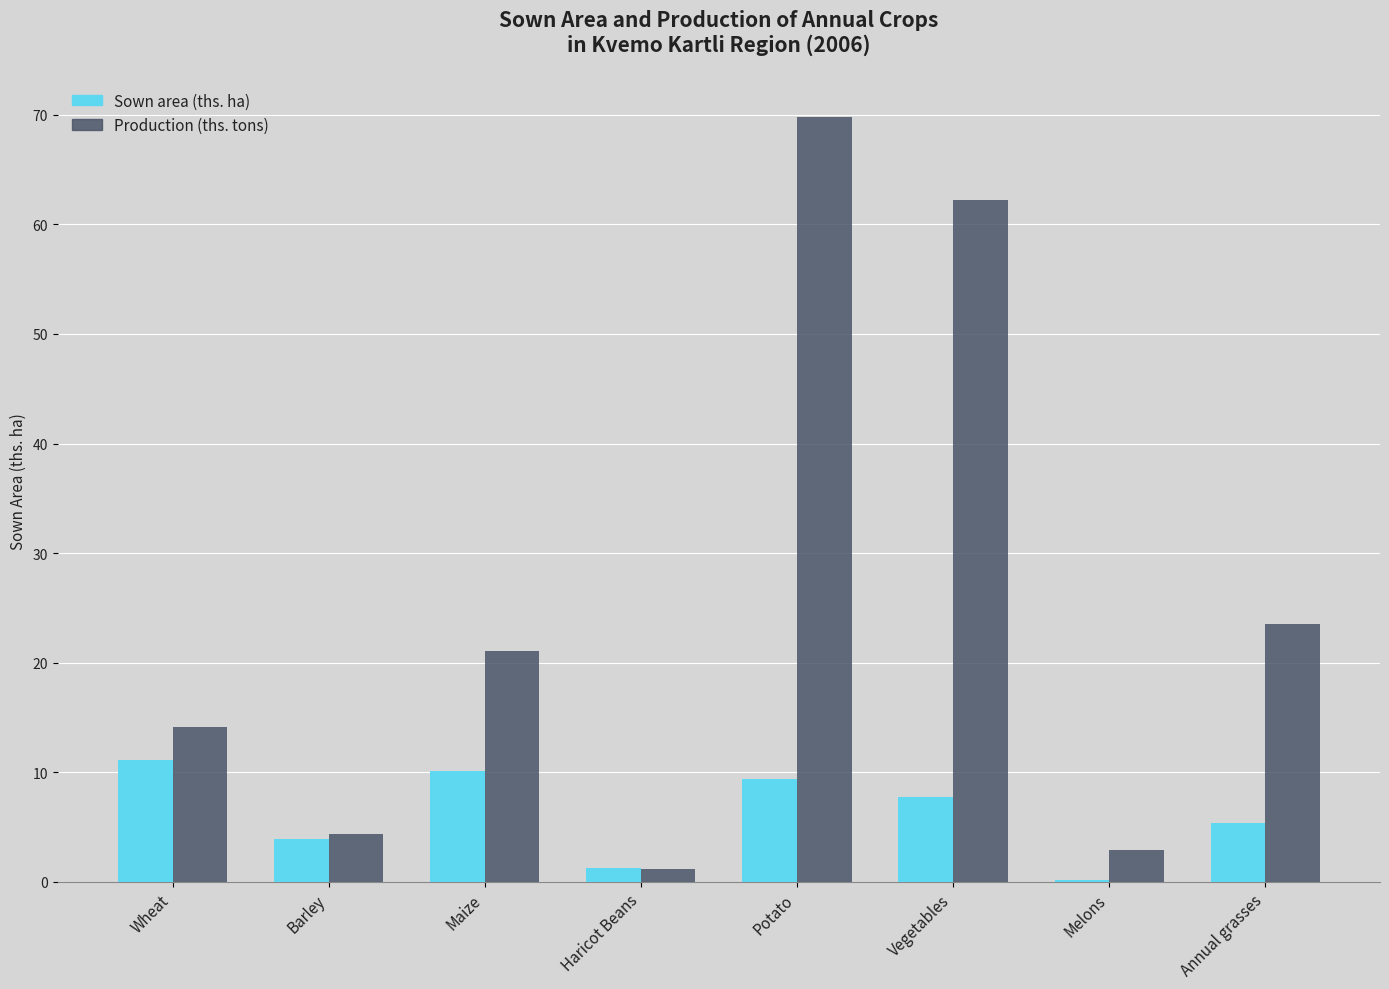

What is the maximum value shown in the chart?

69.8